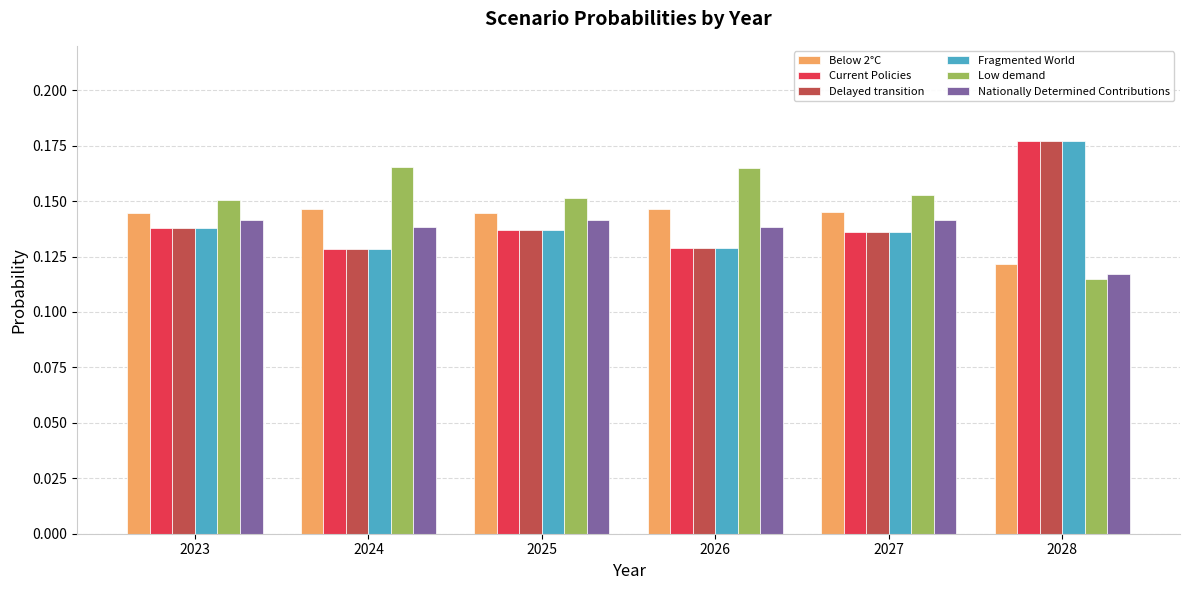

True or false: Fragmented World has a value of 0.2 at 2027.

False